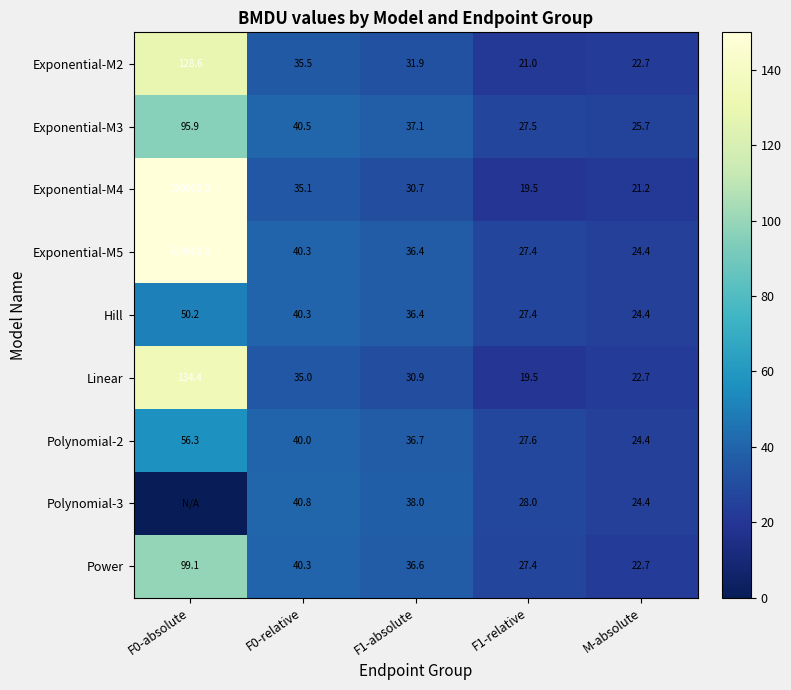

Rank the categories by Exponential-M5 value from lowest to highest.

M-absolute, F1-relative, F1-absolute, F0-relative, F0-absolute